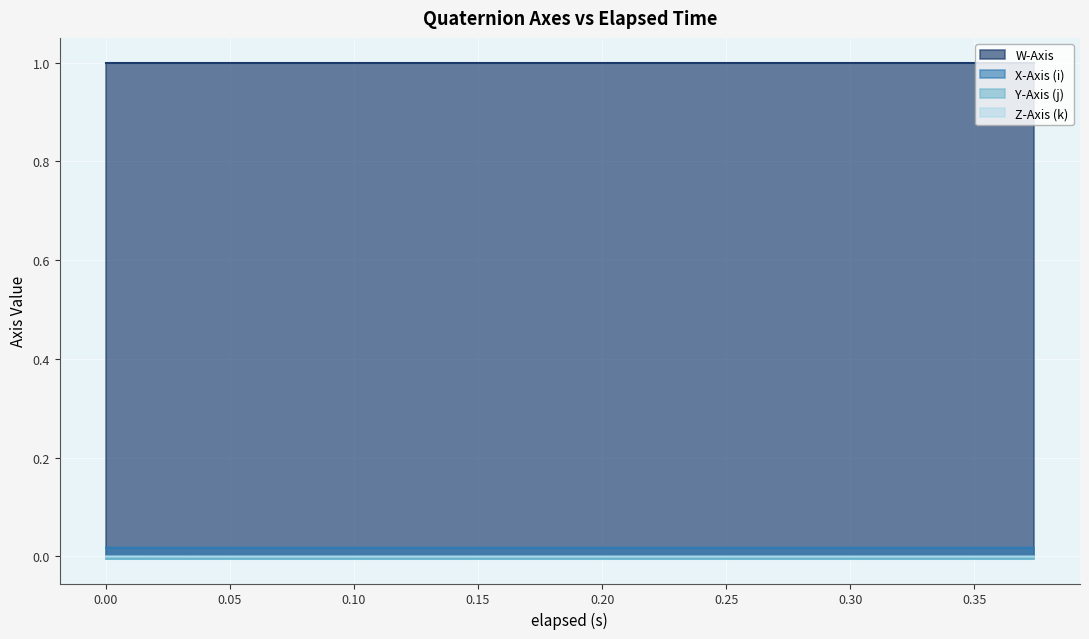

True or false: X-Axis (i) and W-Axis cross at least once.

False